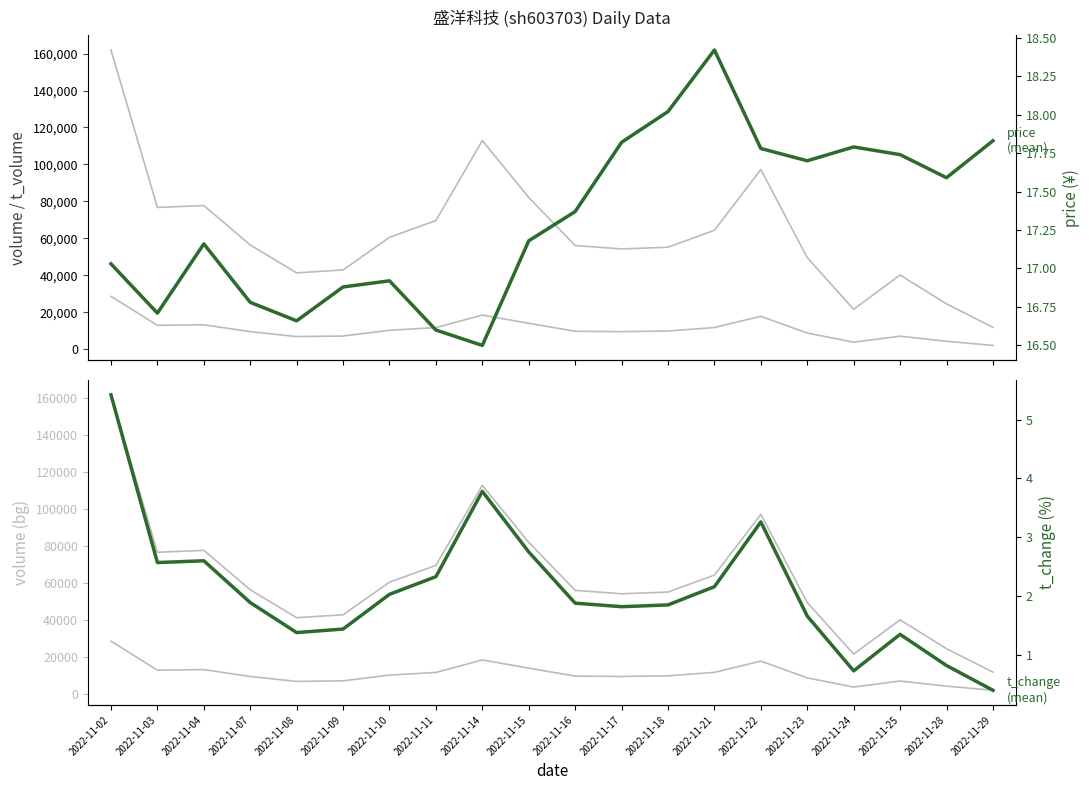

What is the difference between the volume (bg) values at 2022-11-28 and 2022-11-24?

2934.0